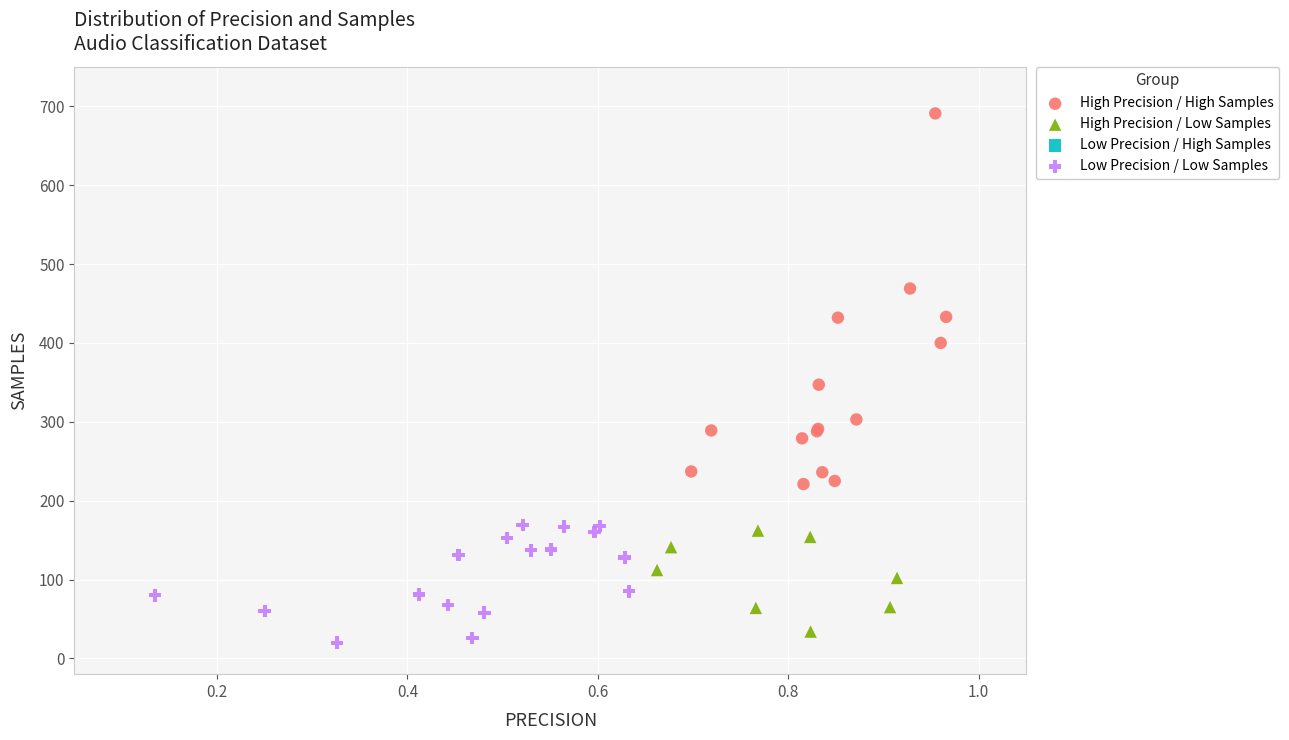

Which series contains the highest Y value?

High Precision / High Samples